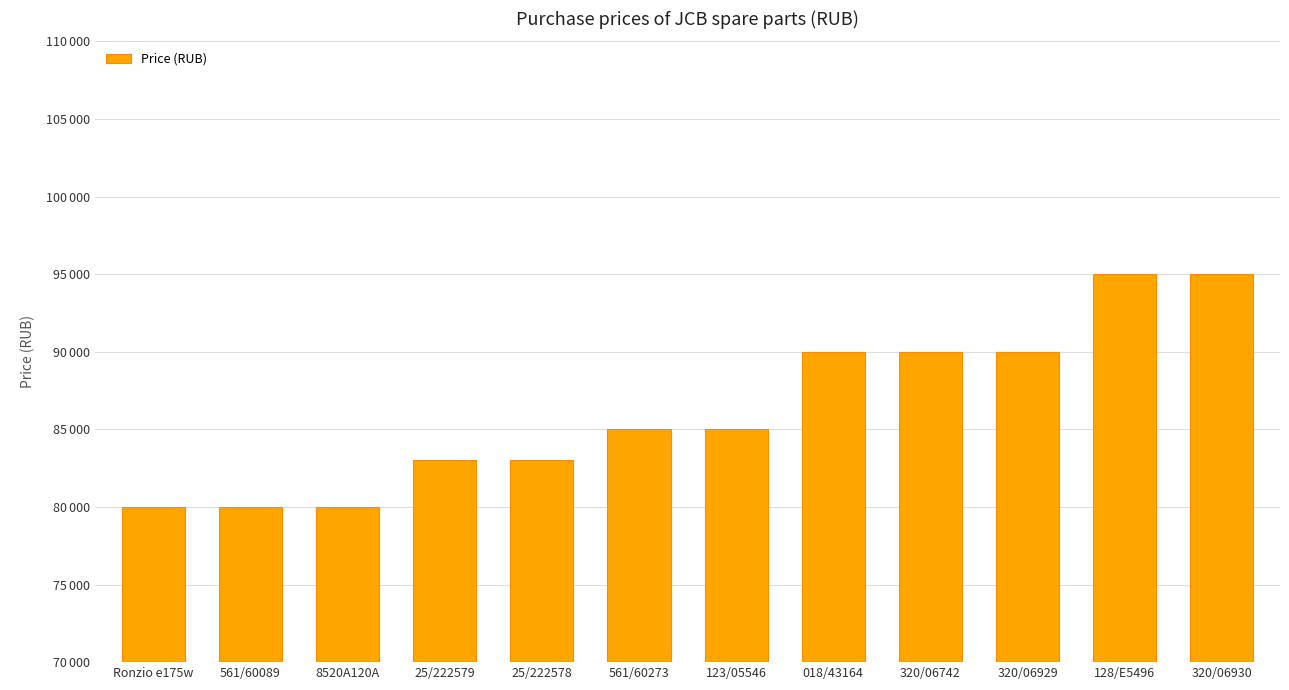

What is the greatest value displayed?

95000